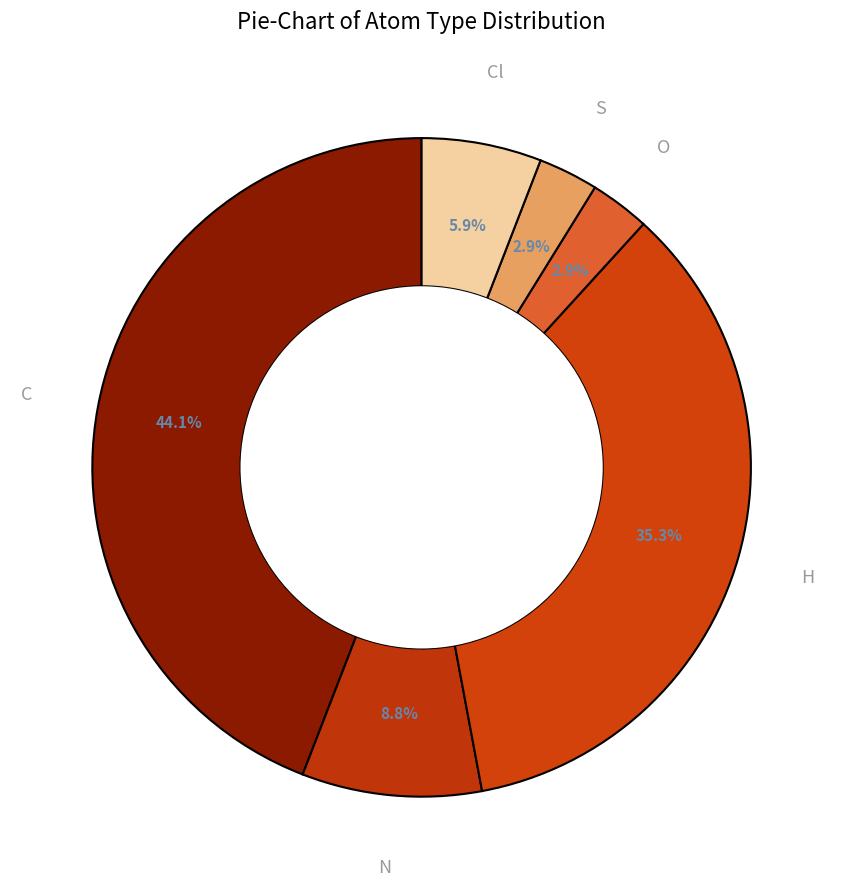

Which has a higher value, O or H?

H